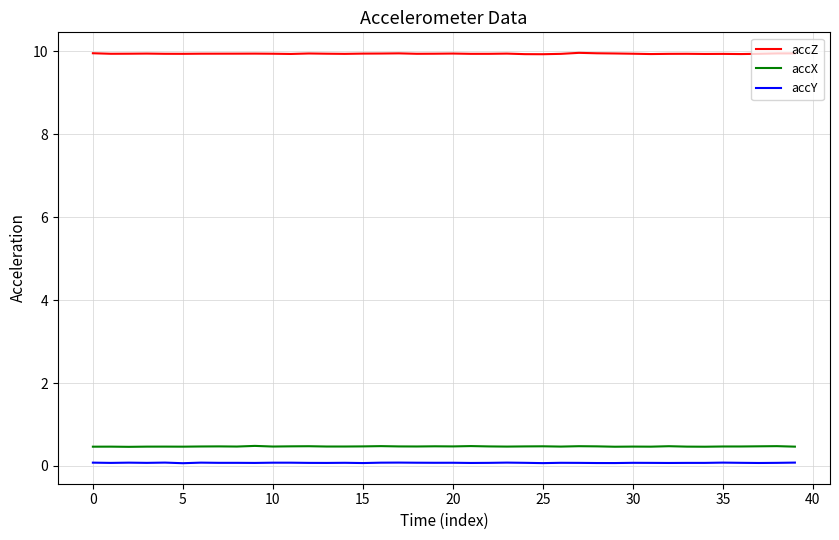

True or false: accZ and accX intersect in this chart.

False